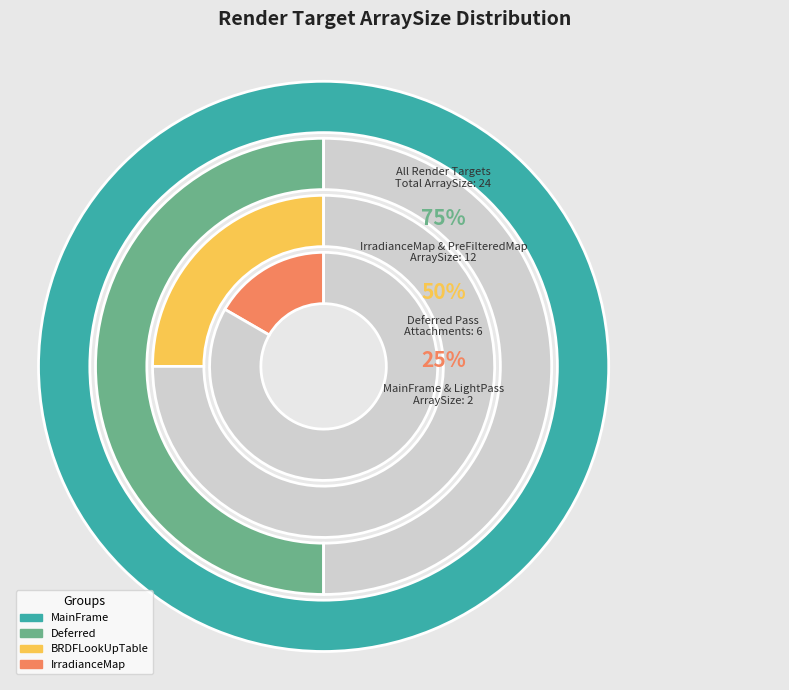

To the nearest percent, what is the combined percentage of LightPass-DepthStencil and LightPass-RenderTarget?

8%